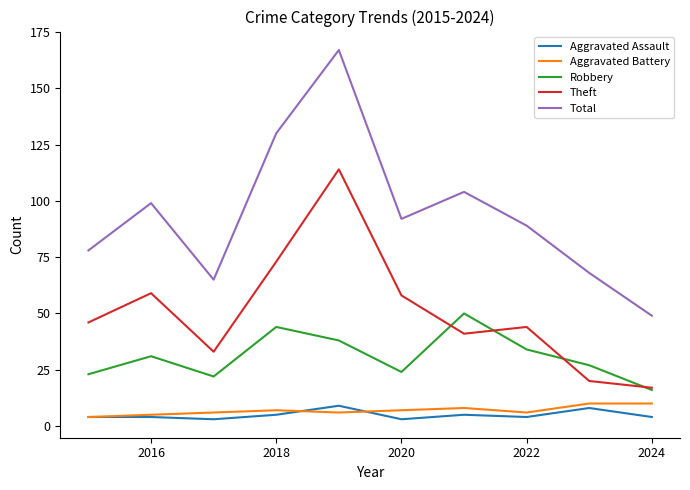

True or false: Theft and Aggravated Battery cross at least once.

False